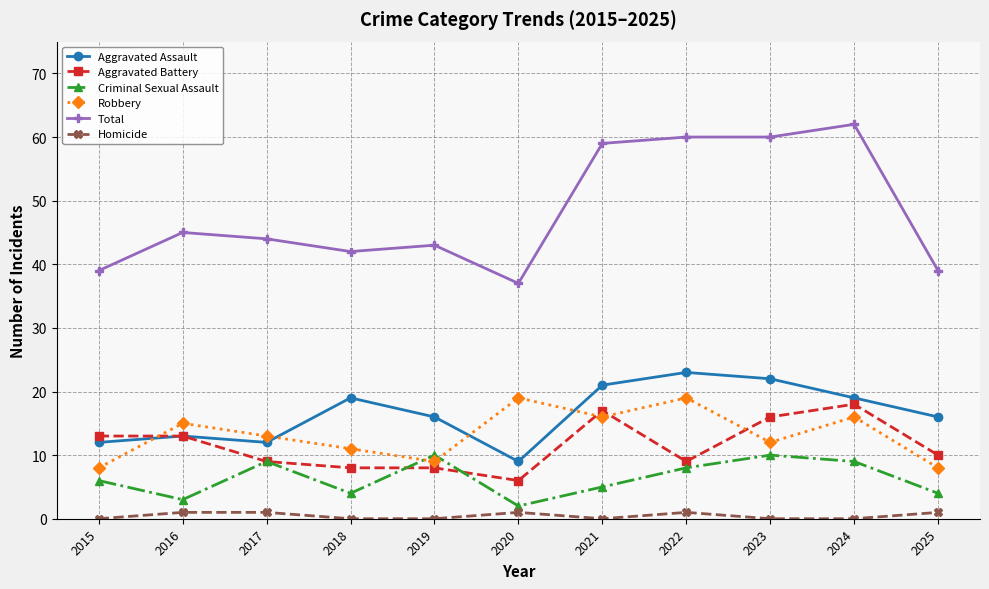

True or false: Aggravated Assault has a value of 19 at 2018.

True